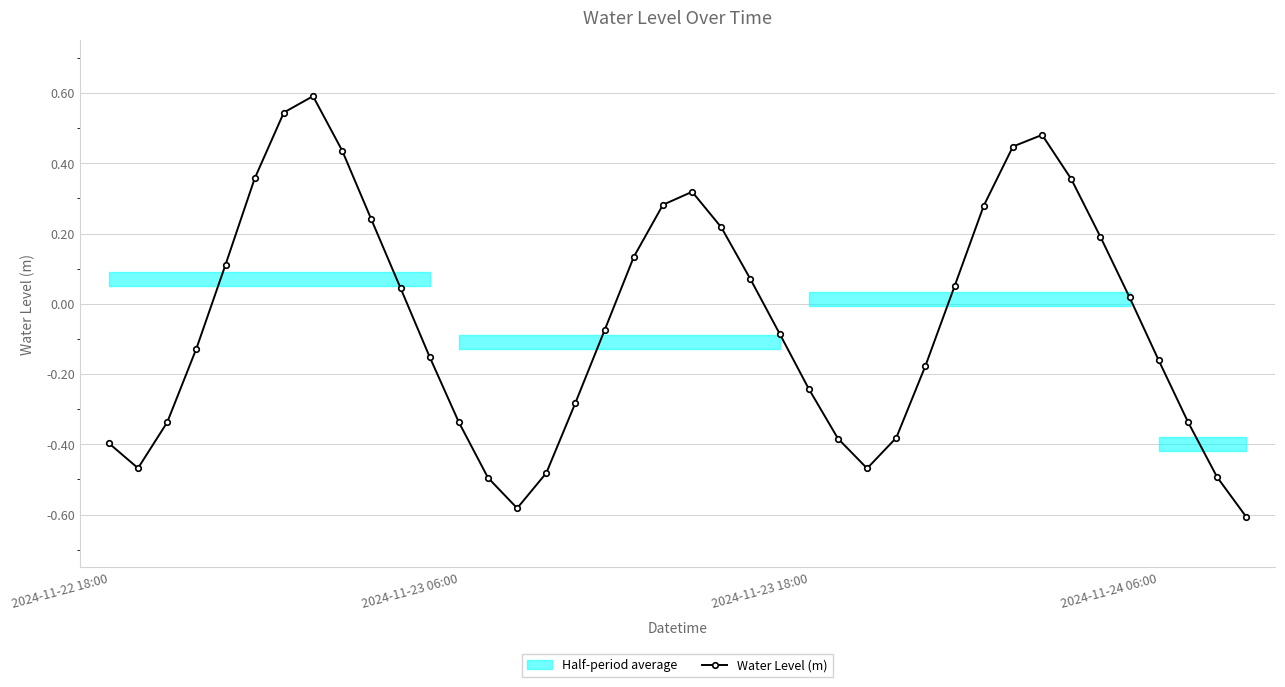

What is the greatest value displayed?

0.6